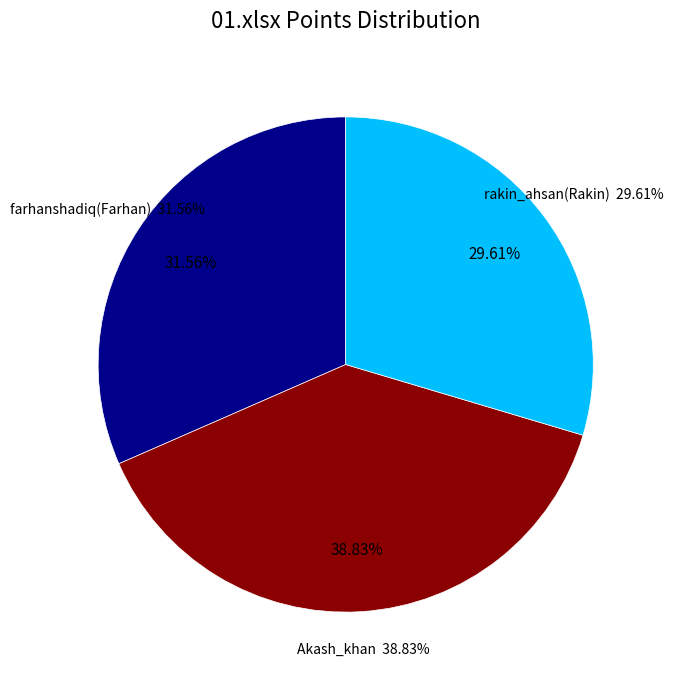

True or false: farhanshadiq(Farhan) accounts for 32% of the total.

True